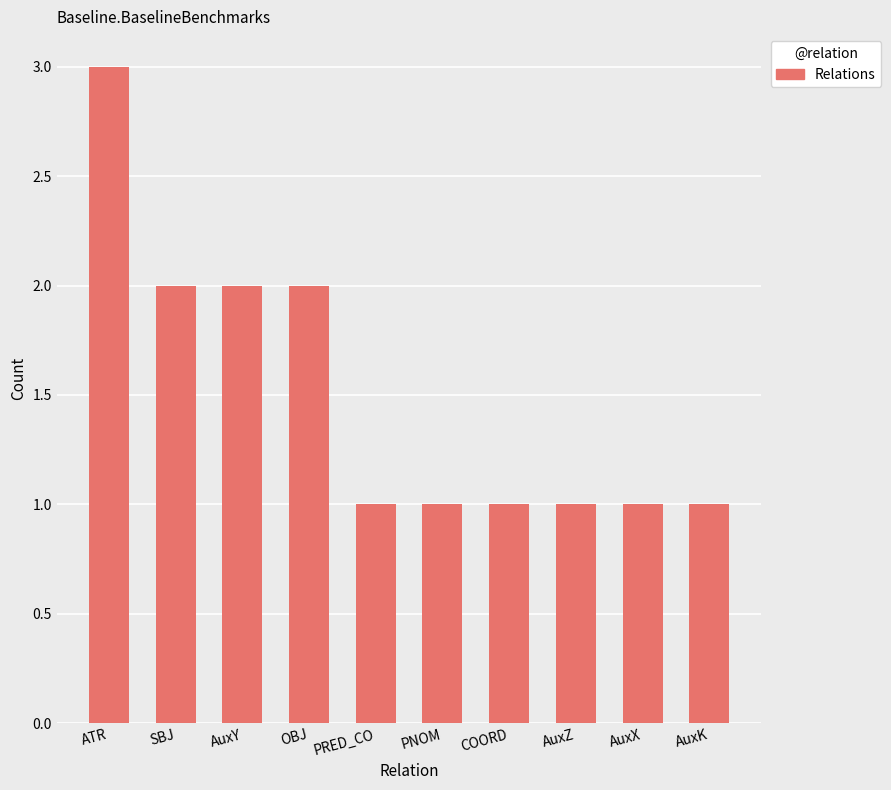

How many distinct data groups are displayed?

1